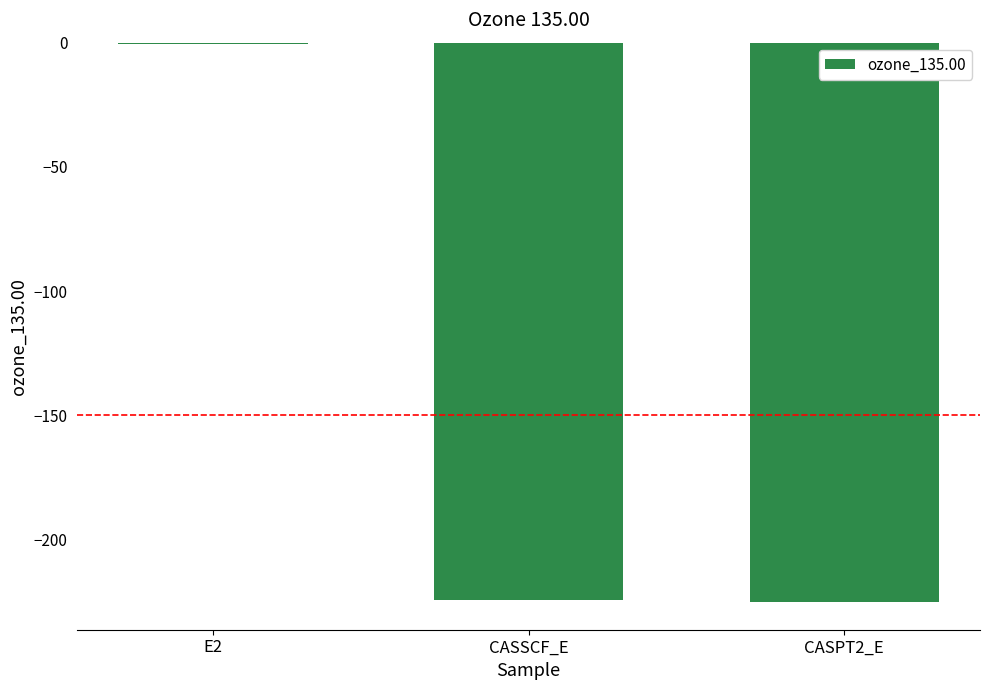

How many categories are shown in the chart?

3